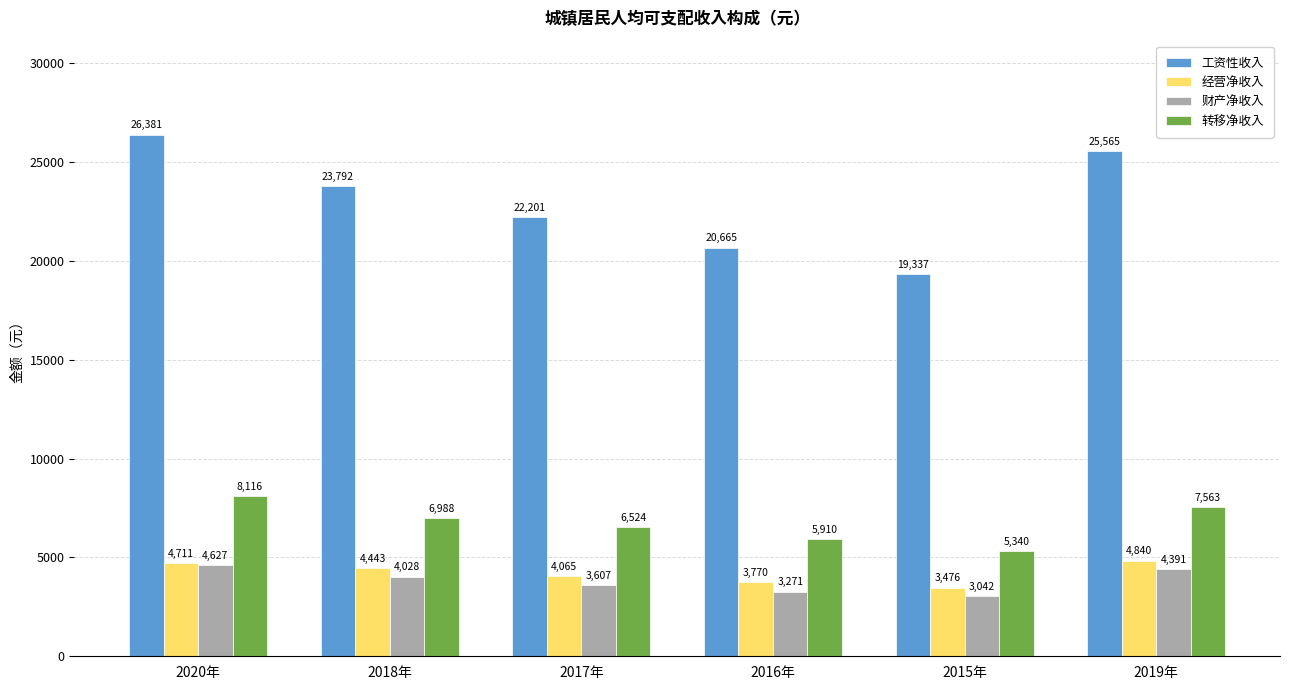

What is the sum of the 财产净收入 values at 2018年 and 2020年?

8655